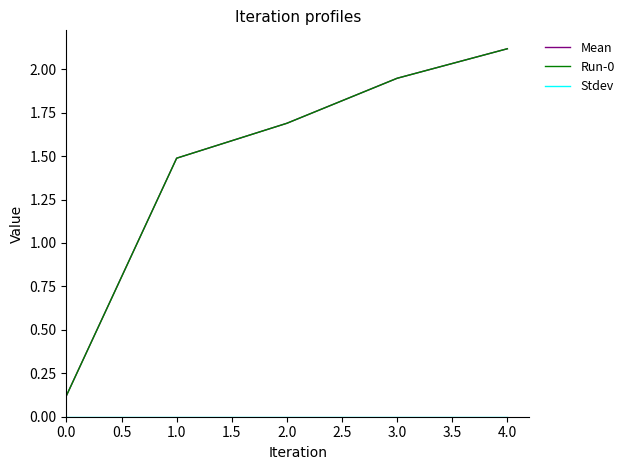

Which series has the largest total across all categories?

Mean